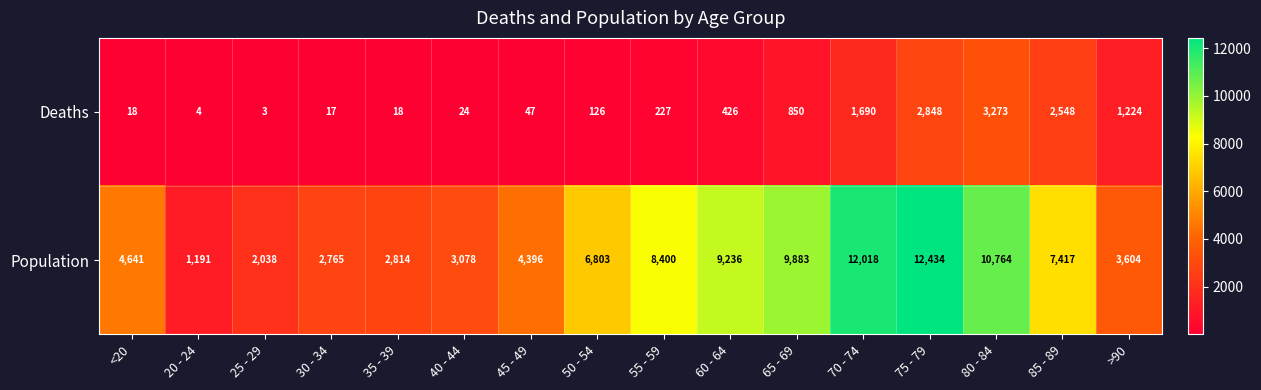

Which series has the largest range (max minus min)?

Population